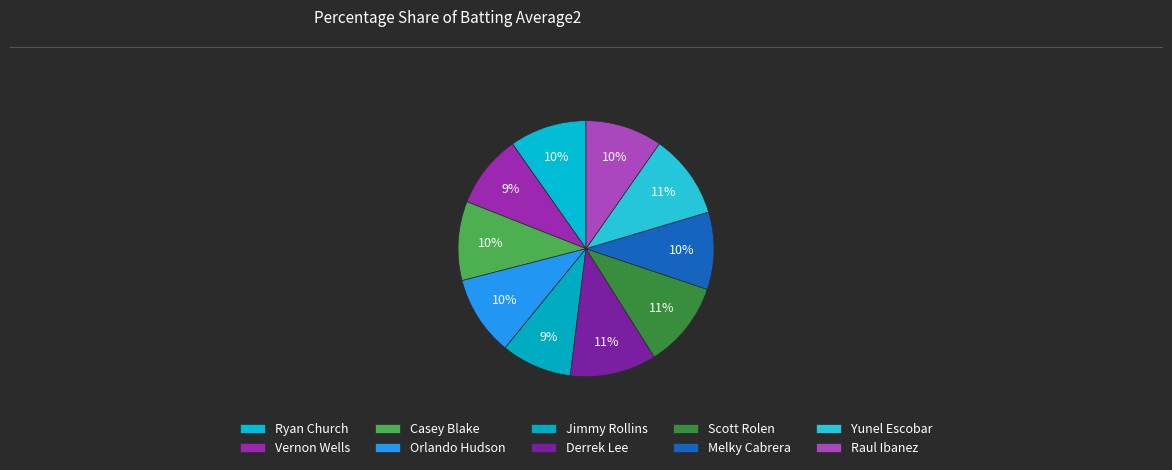

Which category has the smallest portion of the pie?

Jimmy Rollins